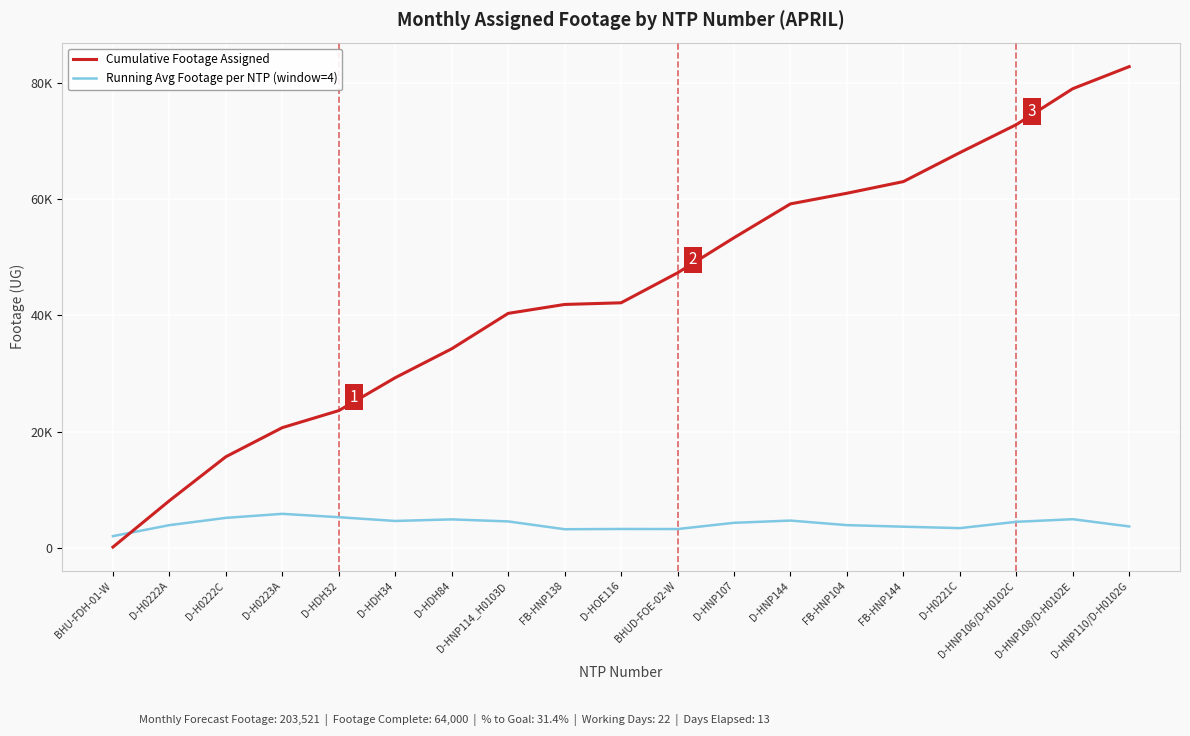

What is the label of the 15th point from the left?

FB-HNP144